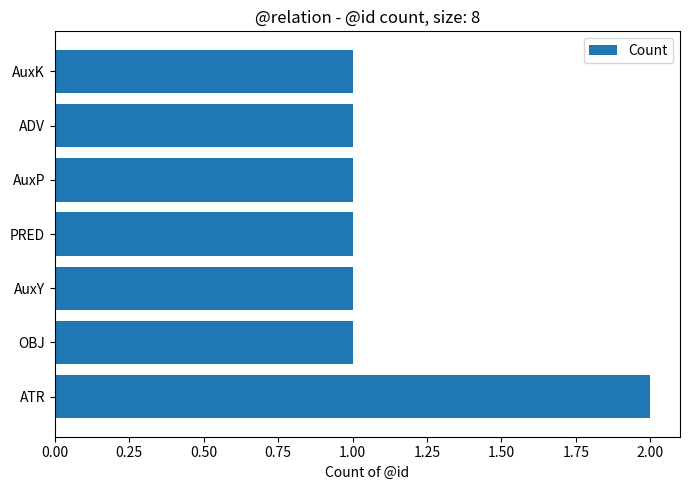

How many values are between 1 and 2?

7